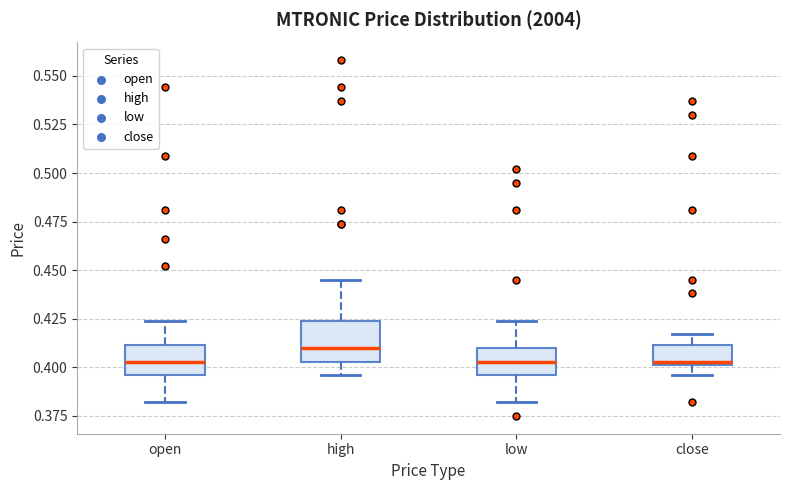

Which box's median line is the highest?

high